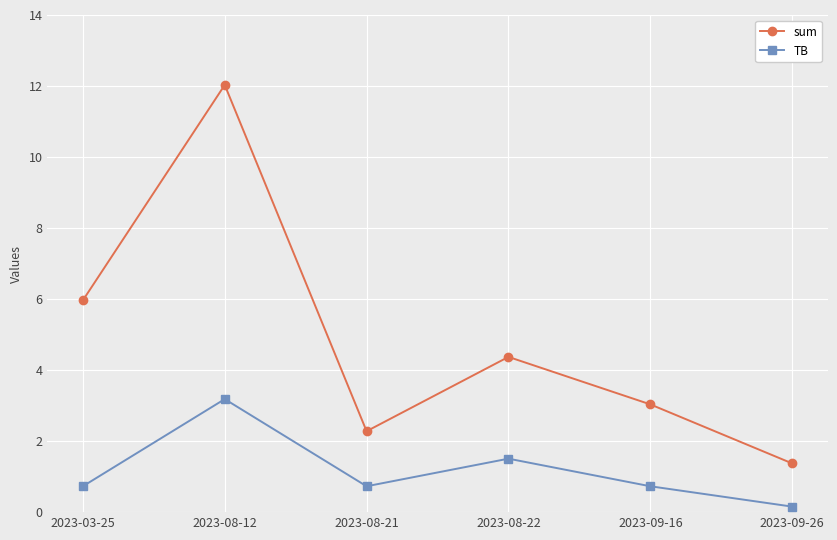

What is the label of the 4th point from the right?

2023-08-21